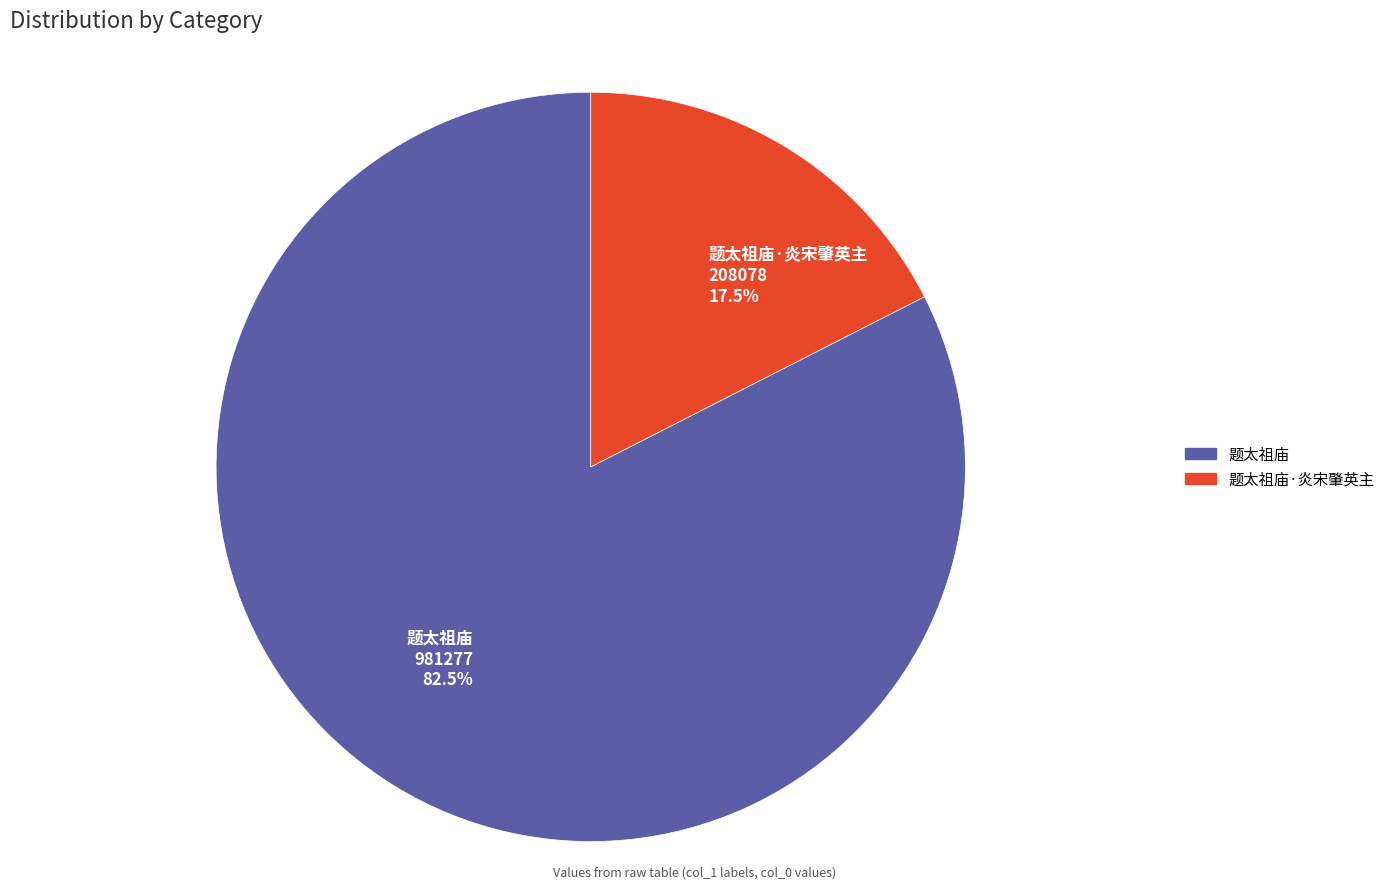

To the nearest percent, what is the difference between the largest and smallest slice percentages?

65%